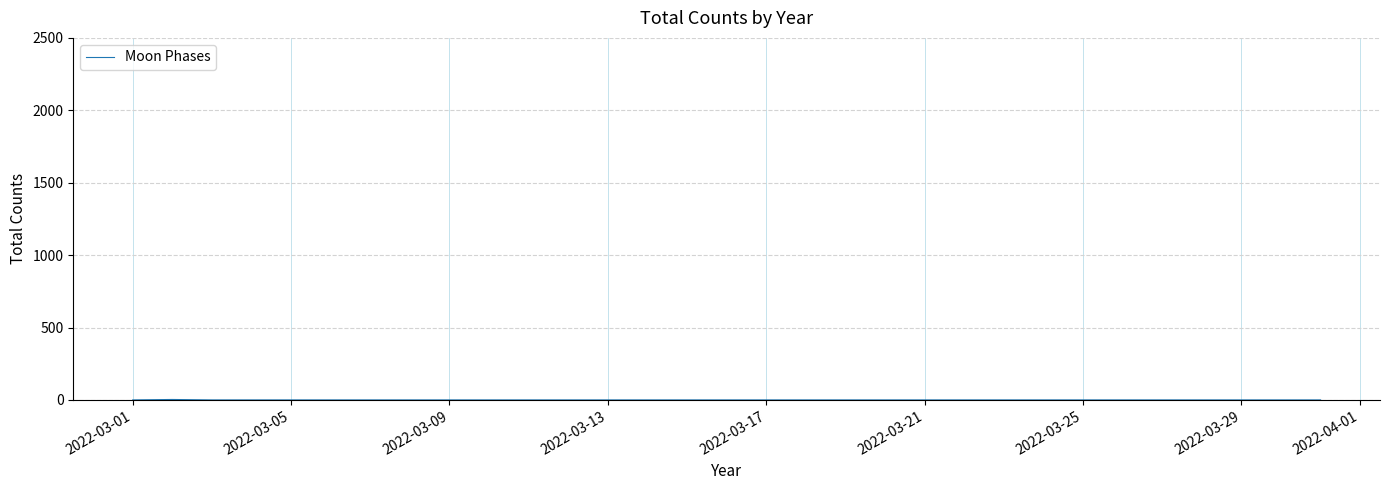

Is this an area chart (filled region under the line)?

No